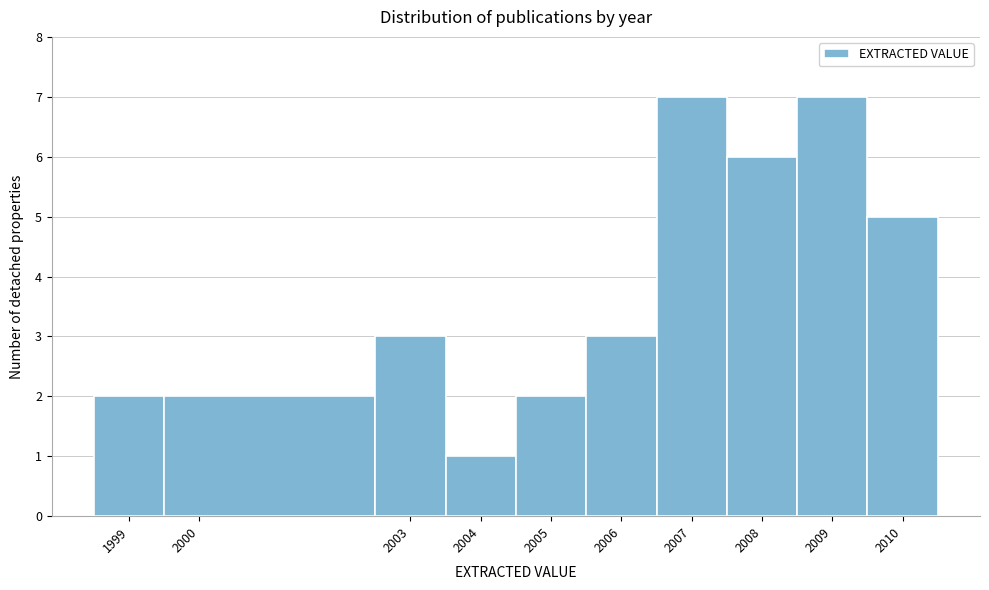

What is the height of the bar covering 2006.5 to 2007.5 on the x-axis? The values are not printed on the chart, so give them approximately, as read against the axis.

7